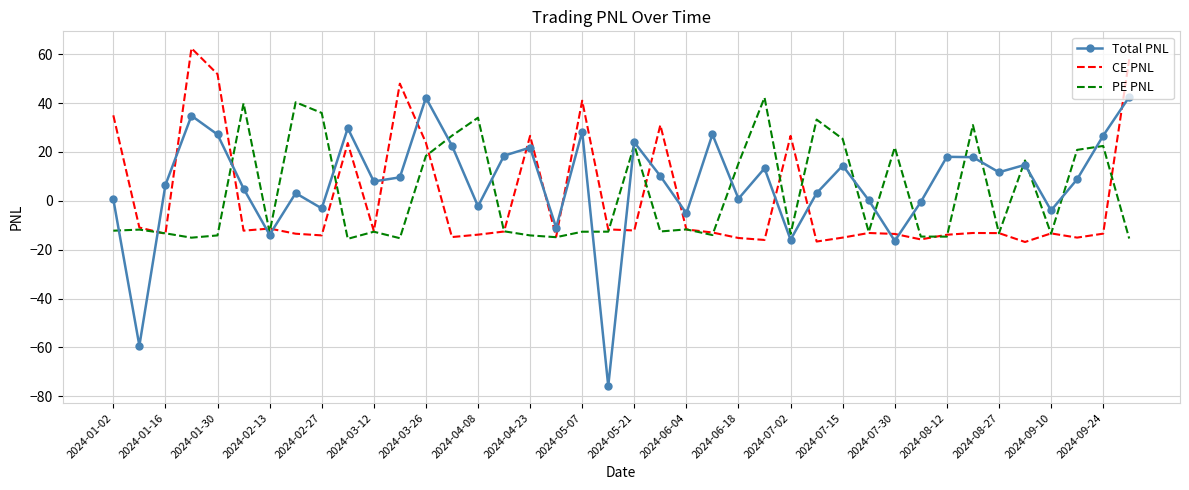

What is the minimum value for Total PNL?

-75.8